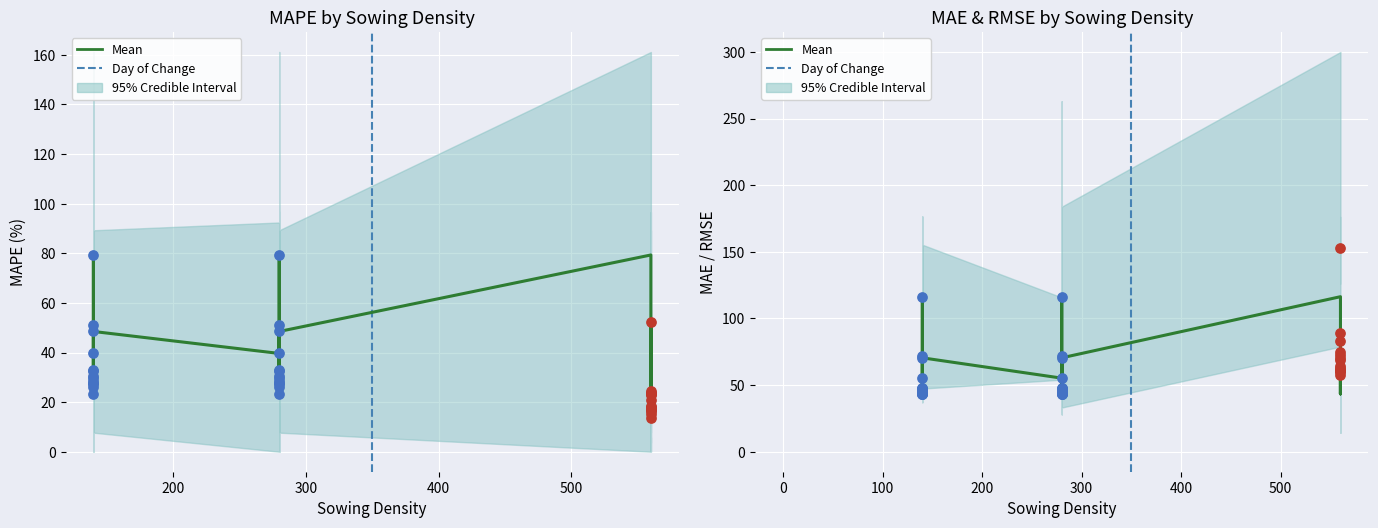

Which series has the largest total across all categories?

RMSE